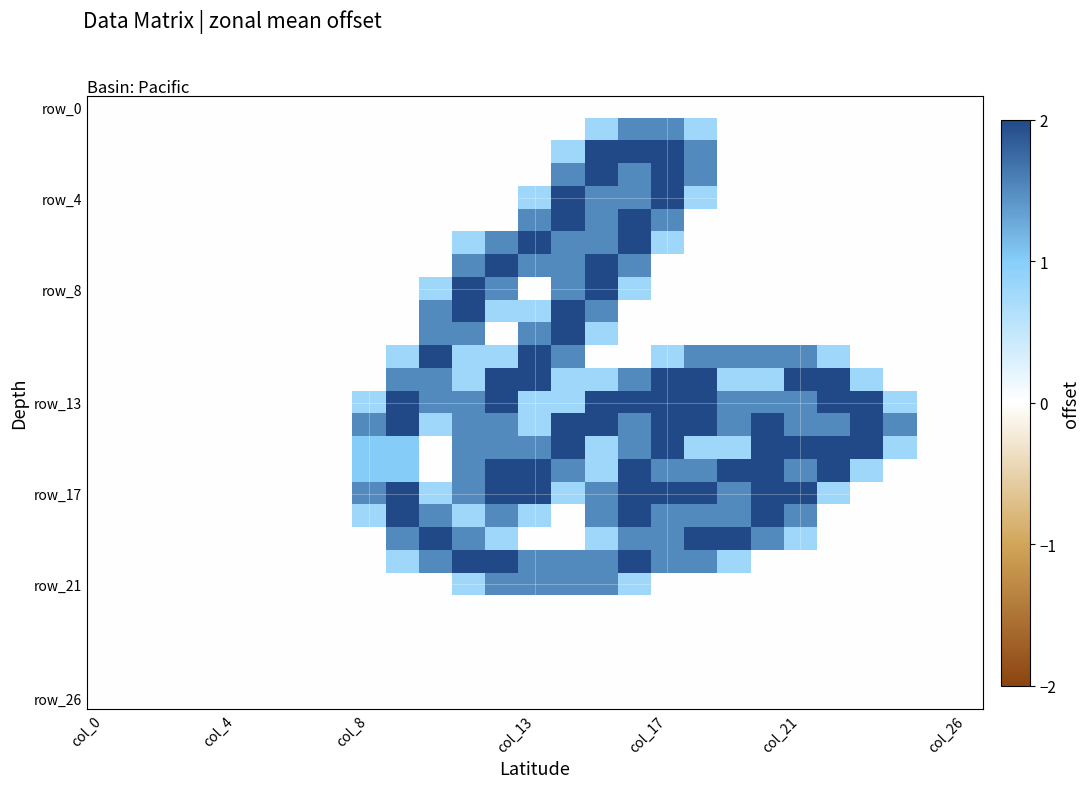

What is the maximum value shown in the chart?

2.0